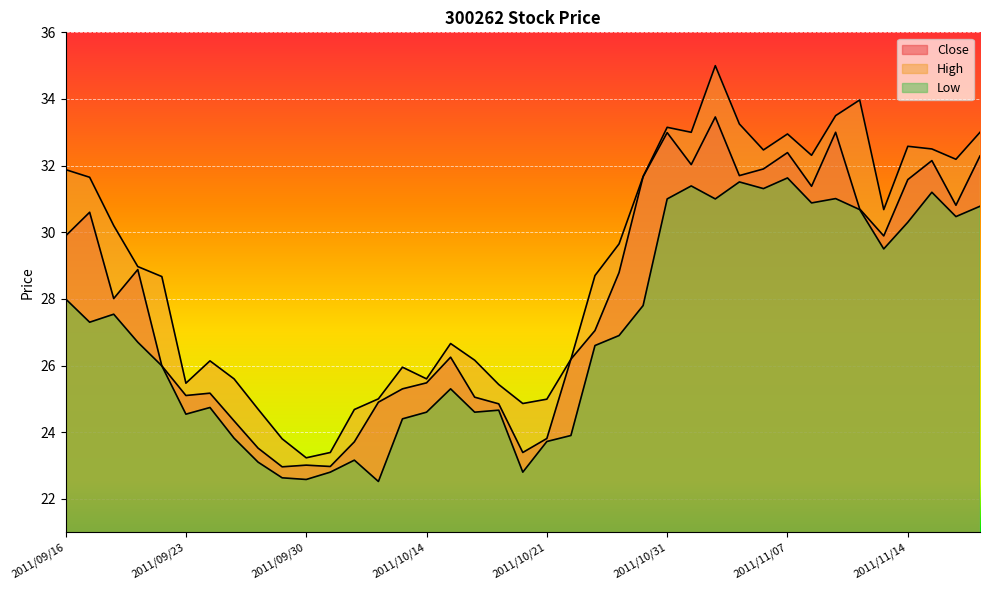

True or false: High and Low intersect in this chart.

False